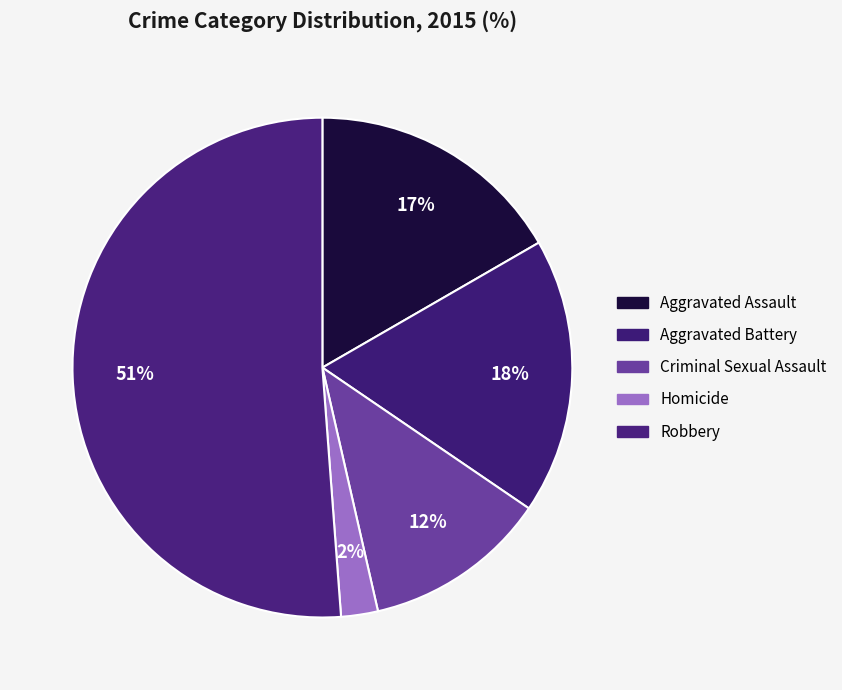

Does Robbery represent more than half of the total?

Yes